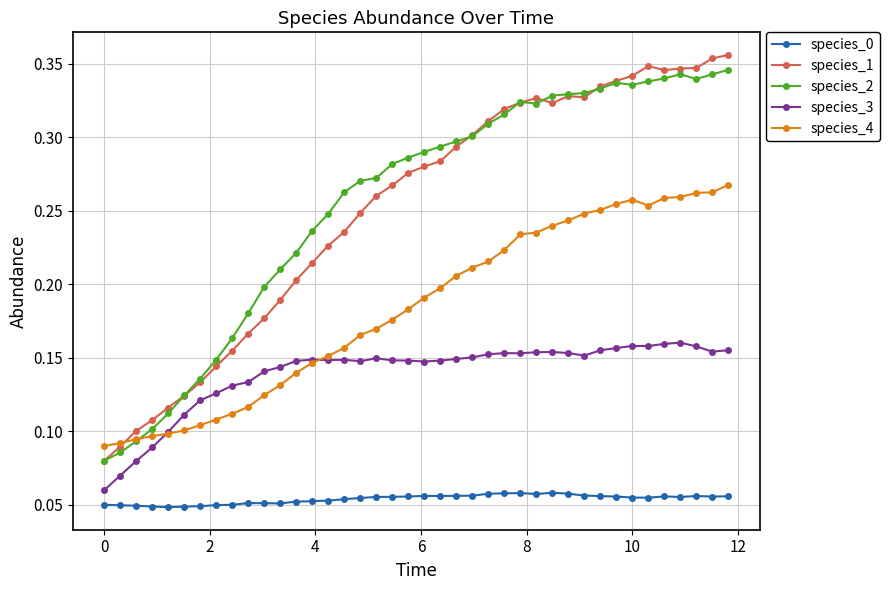

How many species_1 values are between 0 and 1?

40